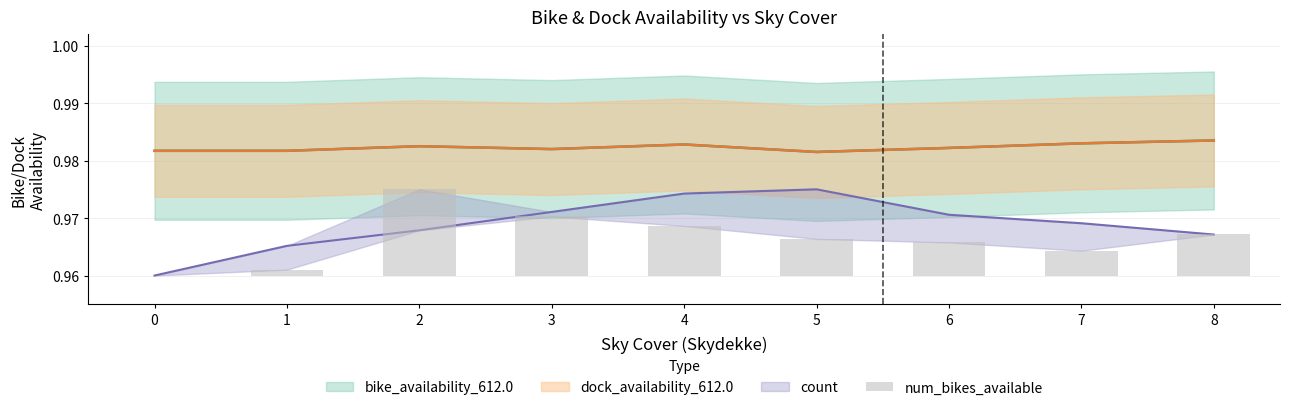

Rank the categories by value from highest to lowest.

2, 3, 4, 8, 5, 6, 7, 1, 0